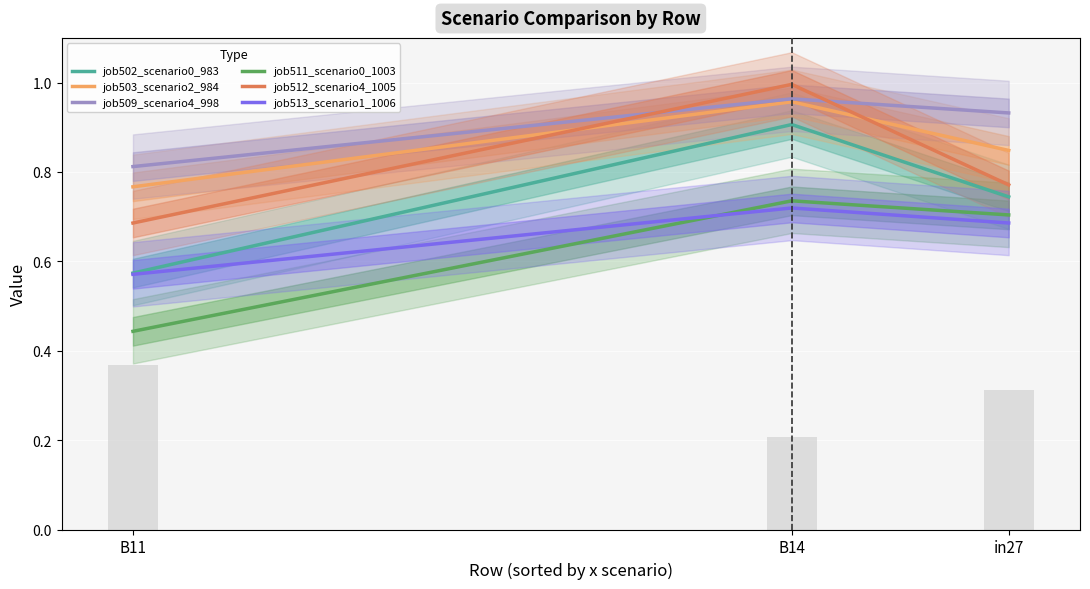

Reading left to right, extract all data points from this chart.

job502_scenario0_983: B11=0.6	B14=0.9	in27=0.7
job503_scenario2_984: B11=0.8	B14=1.0	in27=0.8
job509_scenario4_998: B11=0.8	B14=1.0	in27=0.9
job511_scenario0_1003: B11=0.4	B14=0.7	in27=0.7
job512_scenario4_1005: B11=0.7	B14=1.0	in27=0.8
job513_scenario1_1006: B11=0.6	B14=0.7	in27=0.7